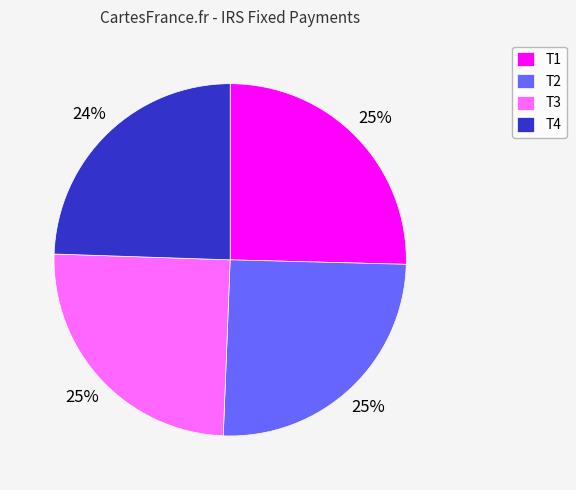

How many slices are in this pie chart?

4